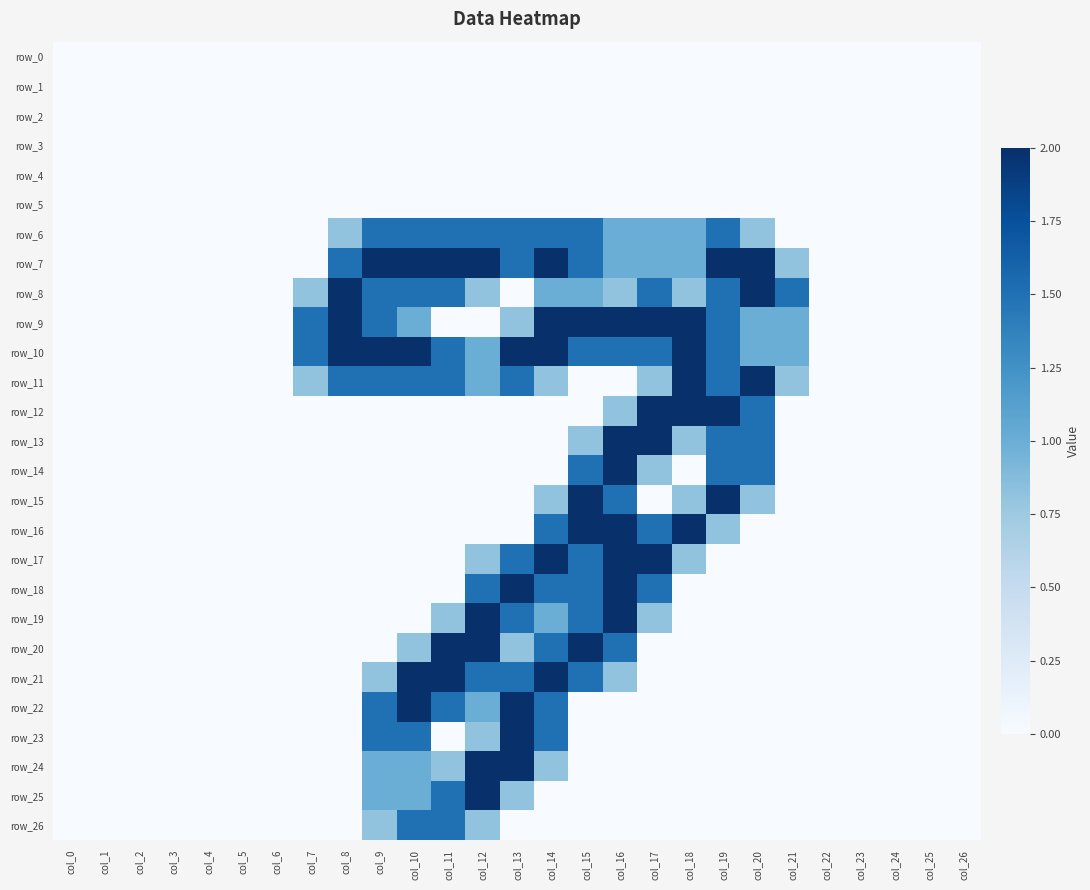

Rank the series at col_26 from lowest to highest value.

row_0, row_1, row_2, row_3, row_4, row_5, row_6, row_7, row_8, row_9, row_10, row_11, row_12, row_13, row_14, row_15, row_16, row_17, row_18, row_19, row_20, row_21, row_22, row_23, row_24, row_25, row_26